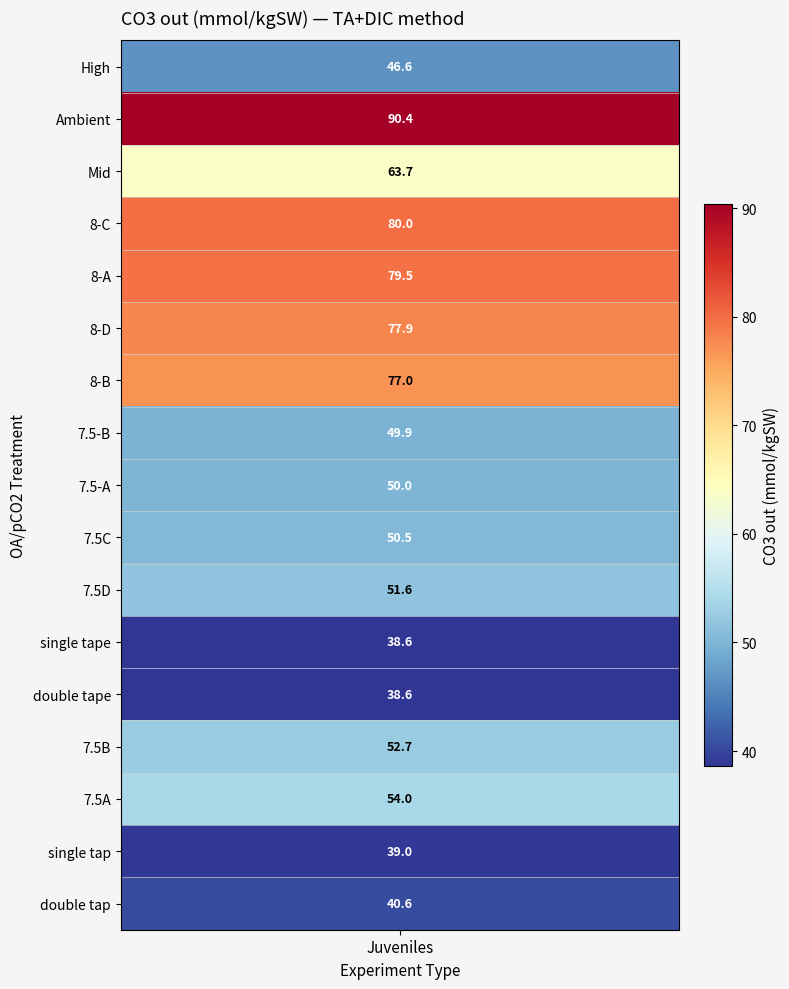

How many values exceed 51?

9